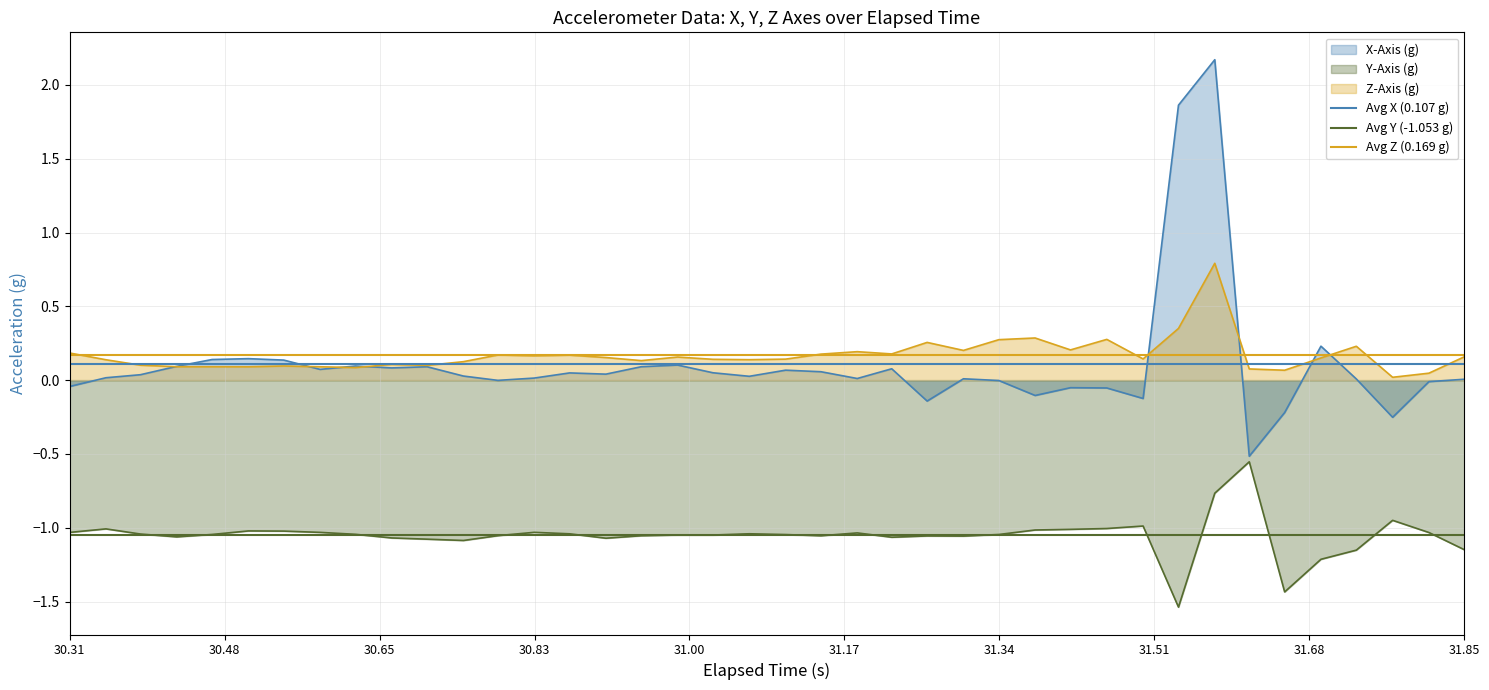

Rank the categories by Avg Z (0.169 g) value from lowest to highest.

30.31, 30.48